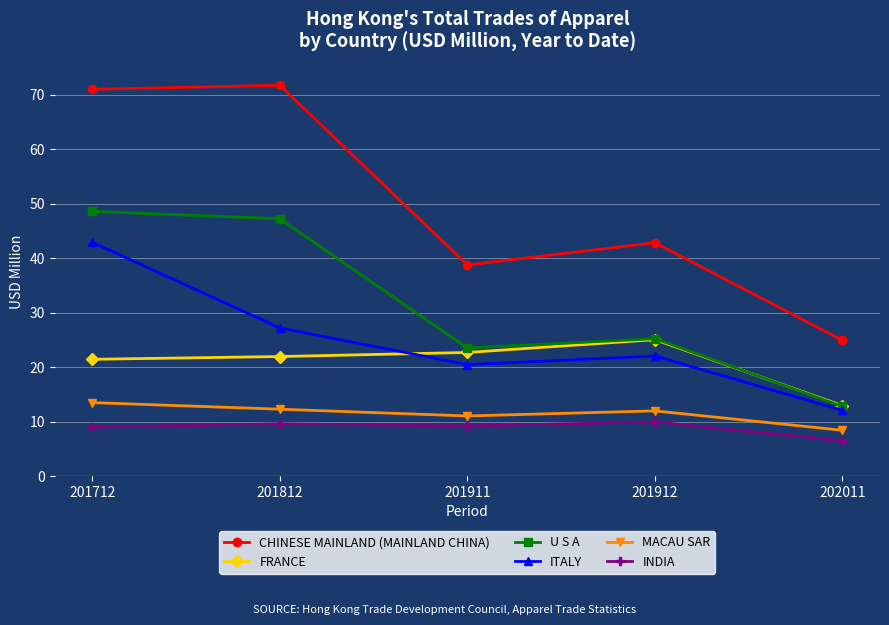

The ITALY series shows 12.0 at 202011. True or false?

True